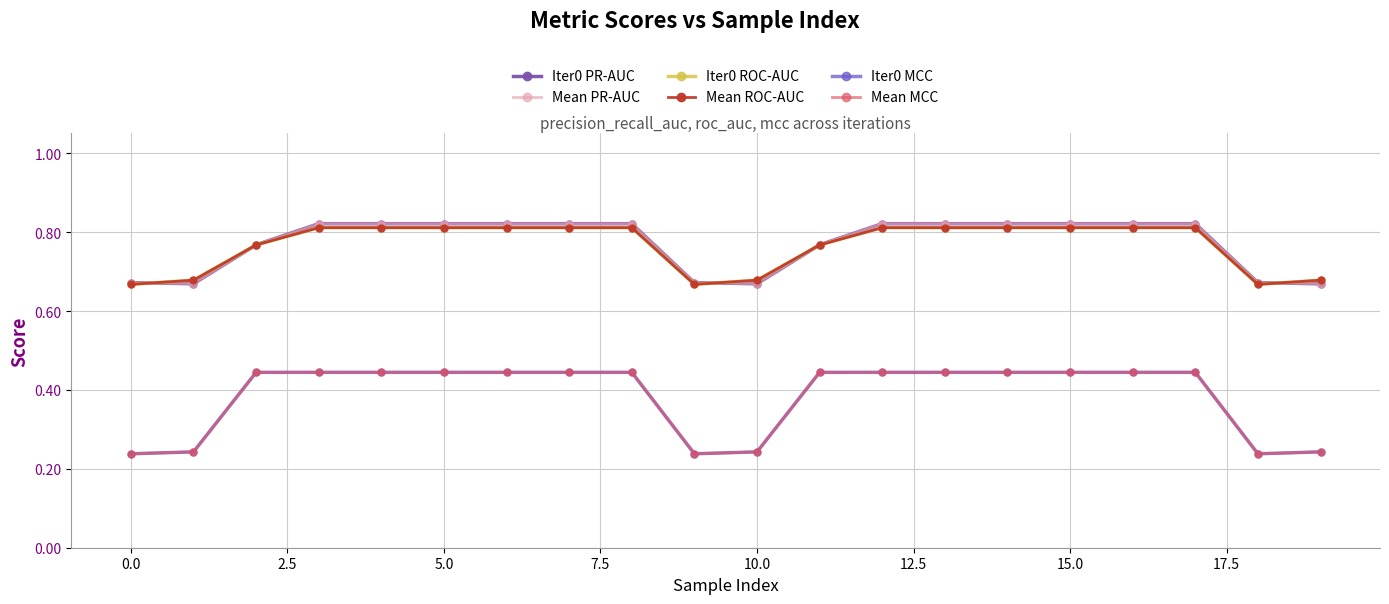

Which category has the highest value in the Iter0 PR-AUC series?

5.0